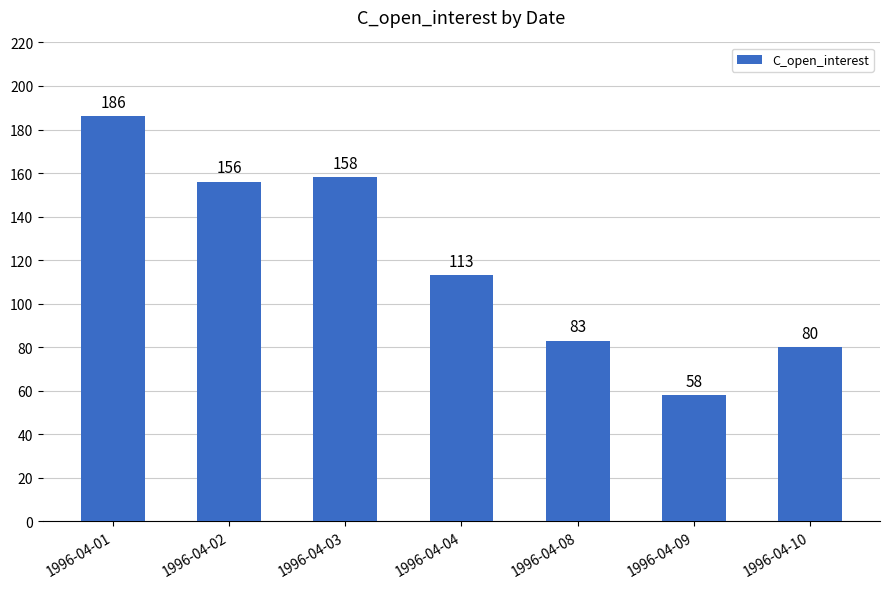

What is the value of the 2nd bar from the left?

156